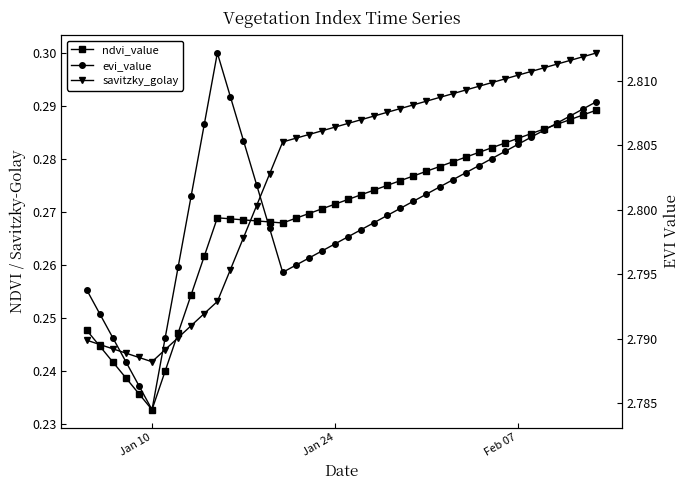

Reading right to left, what are all the values shown in this chart?

ndvi_value: 0.3	0.3	0.3	0.3	0.3	0.3	0.3	0.3	0.3	0.3	0.3	0.3	0.3	0.3	0.3	0.3	0.3	0.3	0.3	0.3	0.3	0.3	0.3	0.3	0.3	0.3	0.3	0.3	0.3	0.3	0.3	0.3	0.2	0.2	0.2	0.2	0.2	0.2	0.2	0.2
savitzky_golay: 0.3	0.3	0.3	0.3	0.3	0.3	0.3	0.3	0.3	0.3	0.3	0.3	0.3	0.3	0.3	0.3	0.3	0.3	0.3	0.3	0.3	0.3	0.3	0.3	0.3	0.3	0.3	0.3	0.3	0.3	0.3	0.2	0.2	0.2	0.2	0.2	0.2	0.2	0.2	0.2
evi_value: 2.8	2.8	2.8	2.8	2.8	2.8	2.8	2.8	2.8	2.8	2.8	2.8	2.8	2.8	2.8	2.8	2.8	2.8	2.8	2.8	2.8	2.8	2.8	2.8	2.8	2.8	2.8	2.8	2.8	2.8	2.8	2.8	2.8	2.8	2.8	2.8	2.8	2.8	2.8	2.8